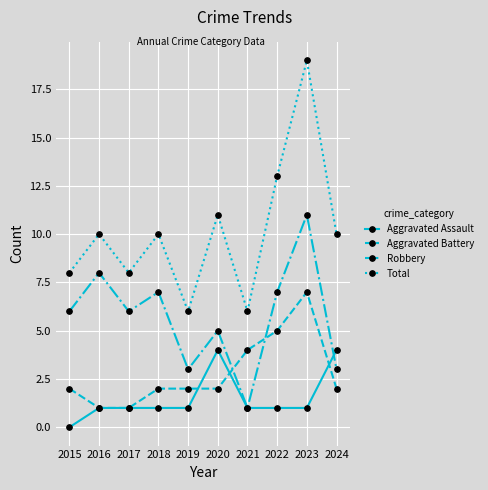

At 2019, list the series in order from smallest to largest.

Aggravated Assault, Aggravated Battery, Robbery, Total